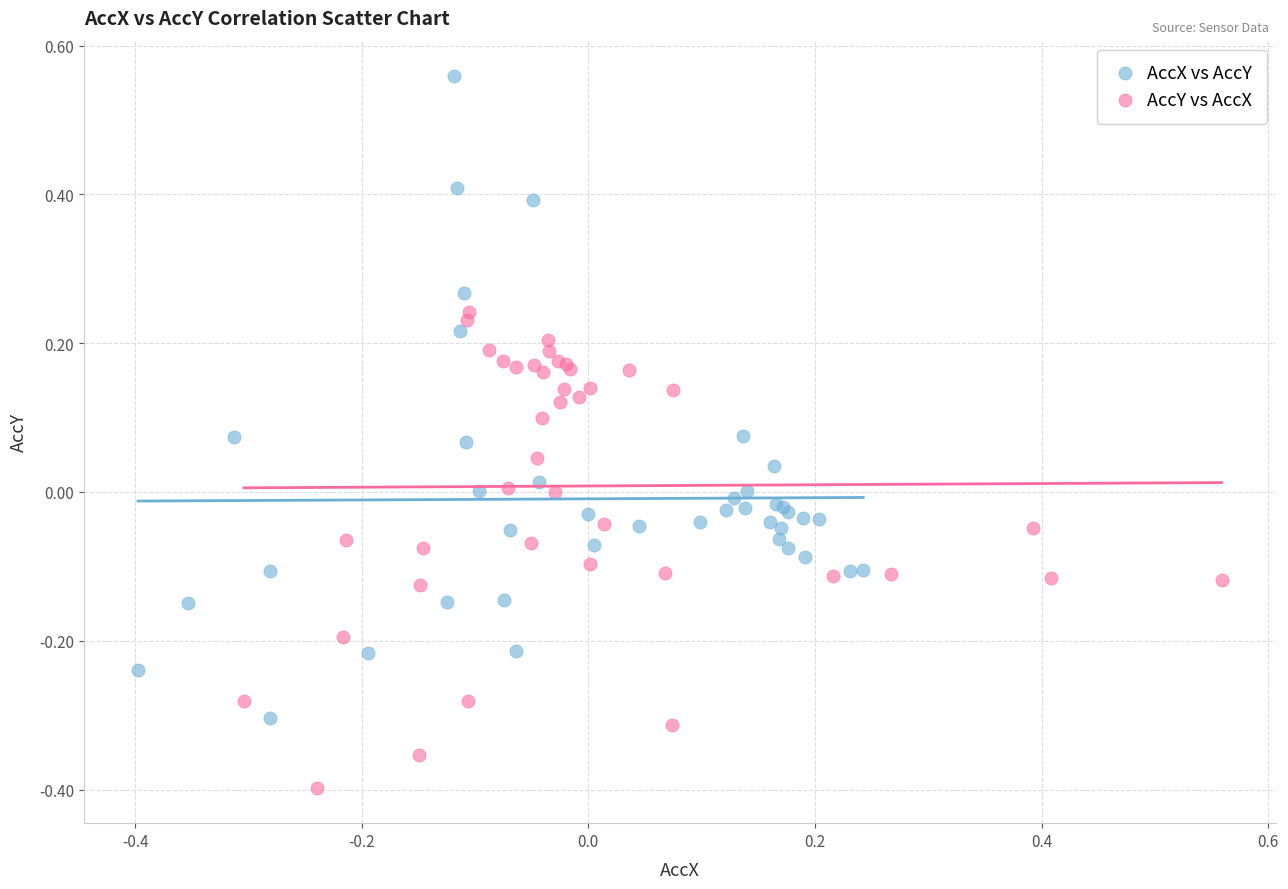

Which series reaches the minimum Y coordinate?

AccY vs AccX